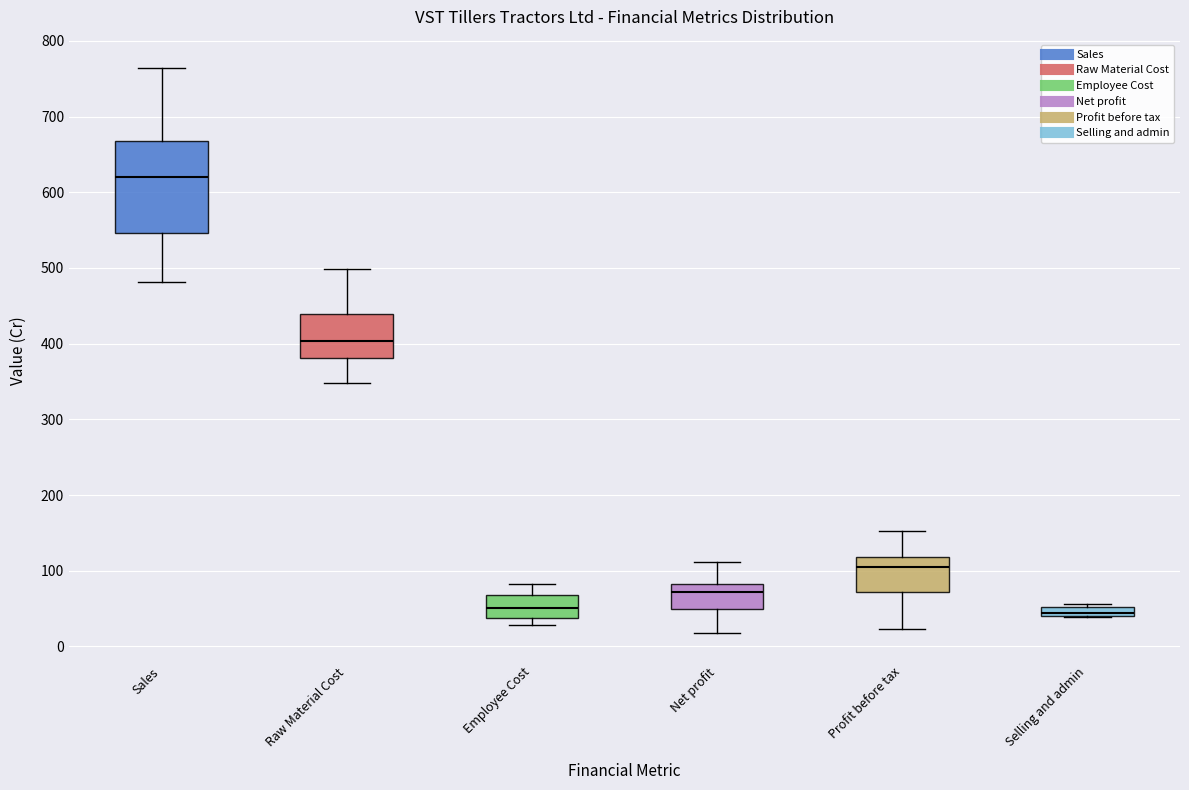

Which box's median line is the highest?

Sales